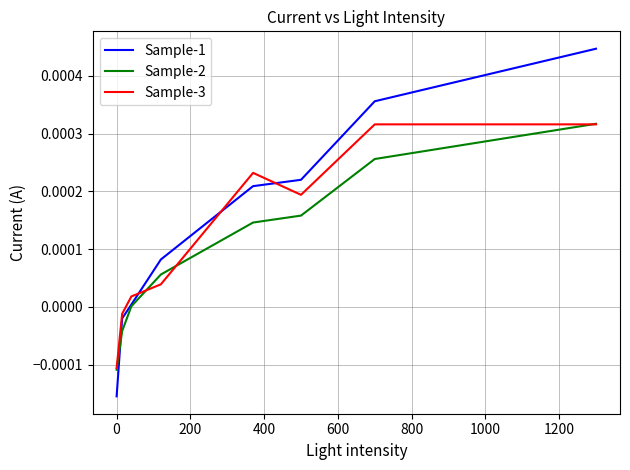

How many categories are shown in the chart?

8